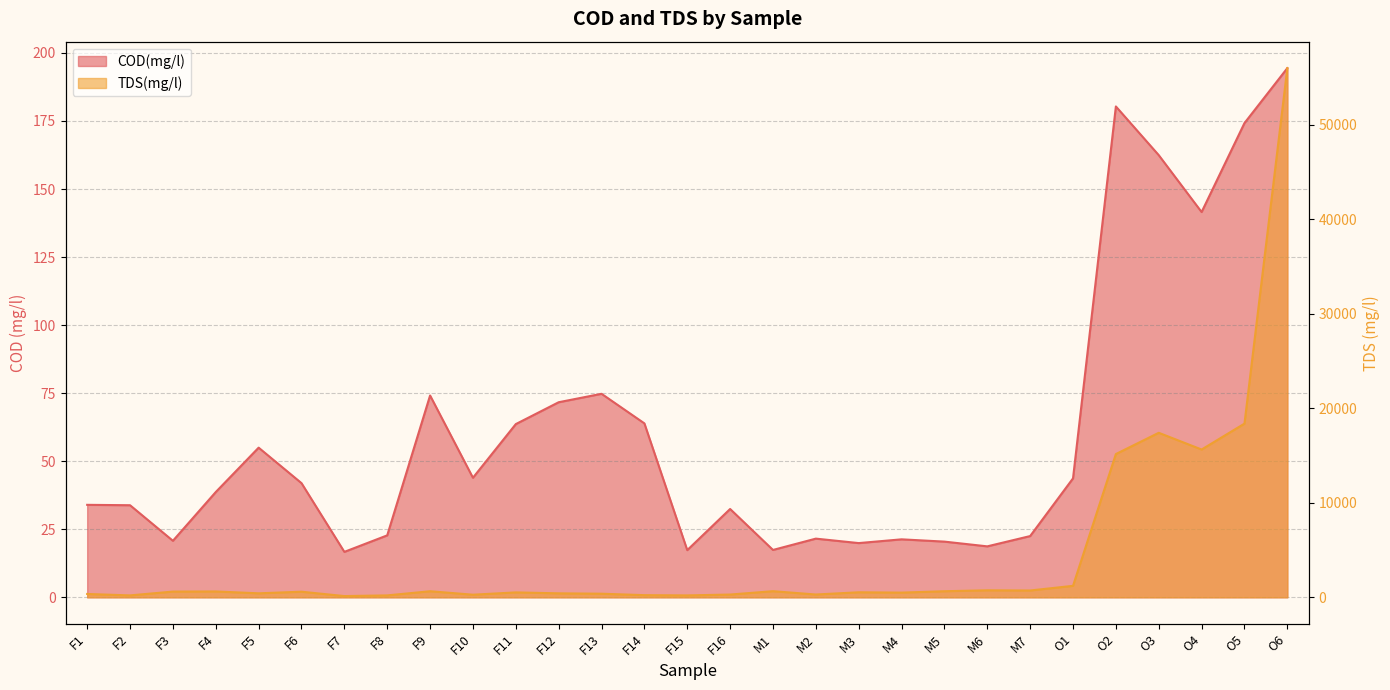

Reading right to left, what are all the values shown in this chart?

COD(mg/l): O6=194.4	O5=174.2	O4=141.5	O3=162.4	O2=180.3	O1=43.7	M7=22.5	M6=18.7	M5=20.5	M4=21.3	M3=19.9	M2=21.6	M1=17.4	F16=32.5	F15=17.3	F14=63.9	F13=74.8	F12=71.7	F11=63.6	F10=43.9	F9=74.1	F8=22.8	F7=16.7	F6=41.9	F5=55.0	F4=38.7	F3=20.8	F2=33.8	F1=34.0
TDS(mg/l): O6=56000.0	O5=18380.0	O4=15640.0	O3=17410.0	O2=15160.0	O1=1214.0	M7=721.0	M6=742.0	M5=643.0	M4=497.0	M3=532.0	M2=297.0	M1=648.0	F16=293.1	F15=202.2	F14=229.0	F13=381.0	F12=421.0	F11=520.0	F10=276.0	F9=642.0	F8=203.3	F7=130.5	F6=593.0	F5=423.0	F4=619.0	F3=606.0	F2=202.8	F1=354.0